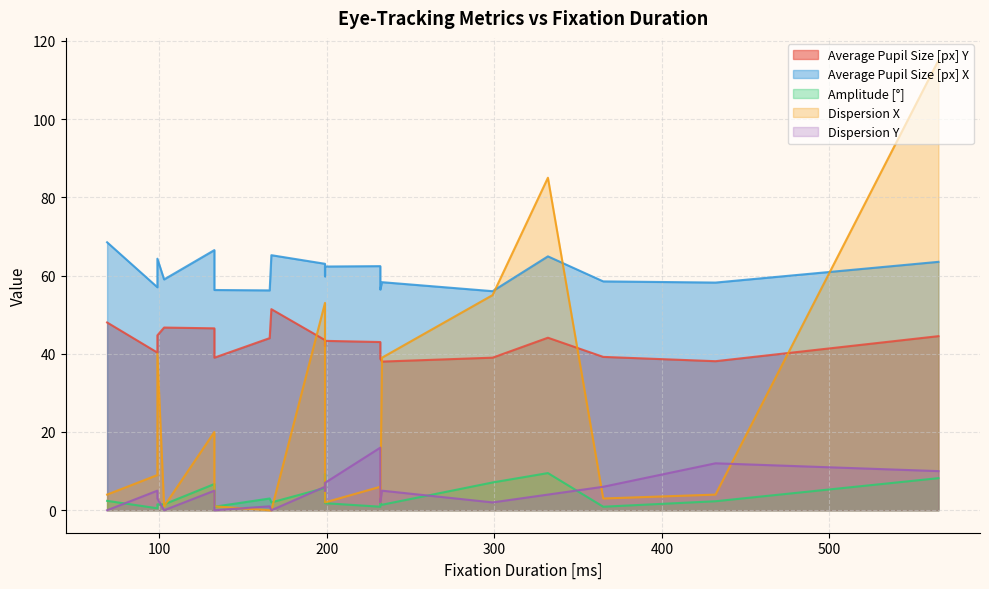

True or false: Dispersion Y has a value of 4.2 at 432.

False